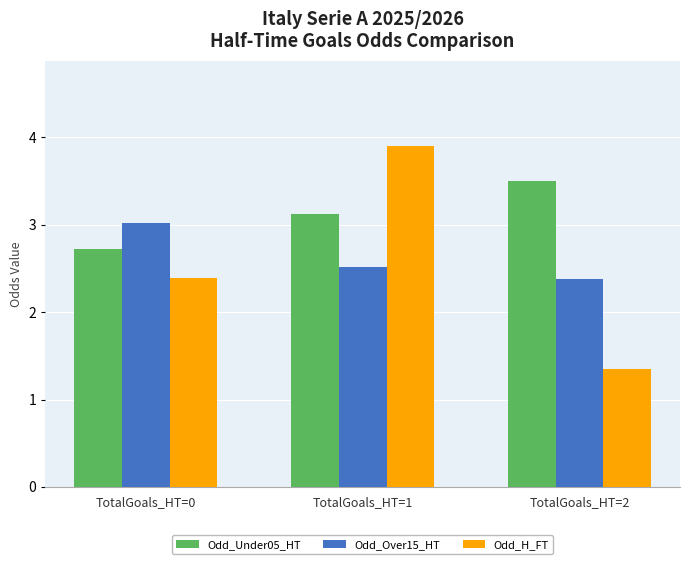

Count the number of categories in the chart.

3